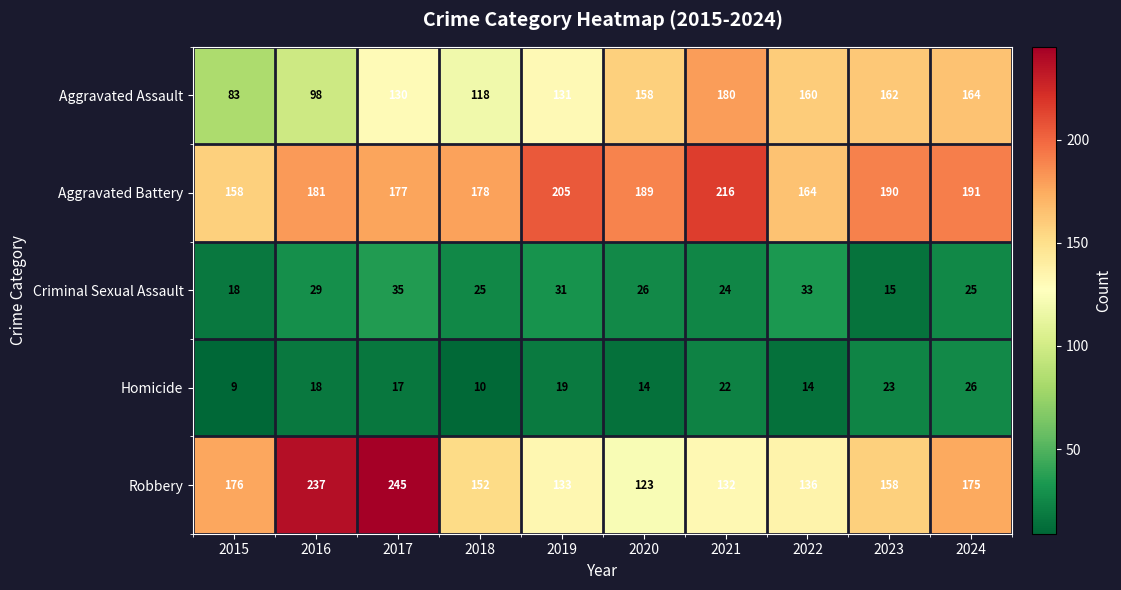

How many data points does each series have?

10